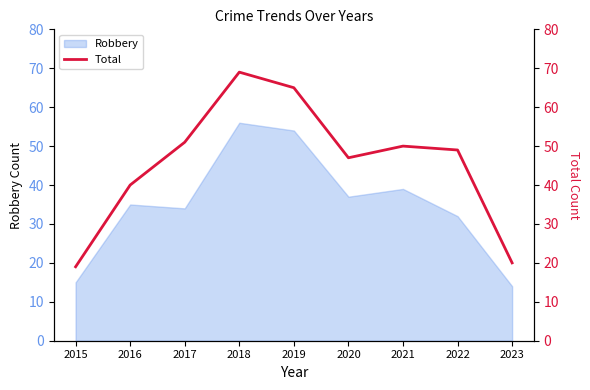

How many categories are shown in the chart?

9